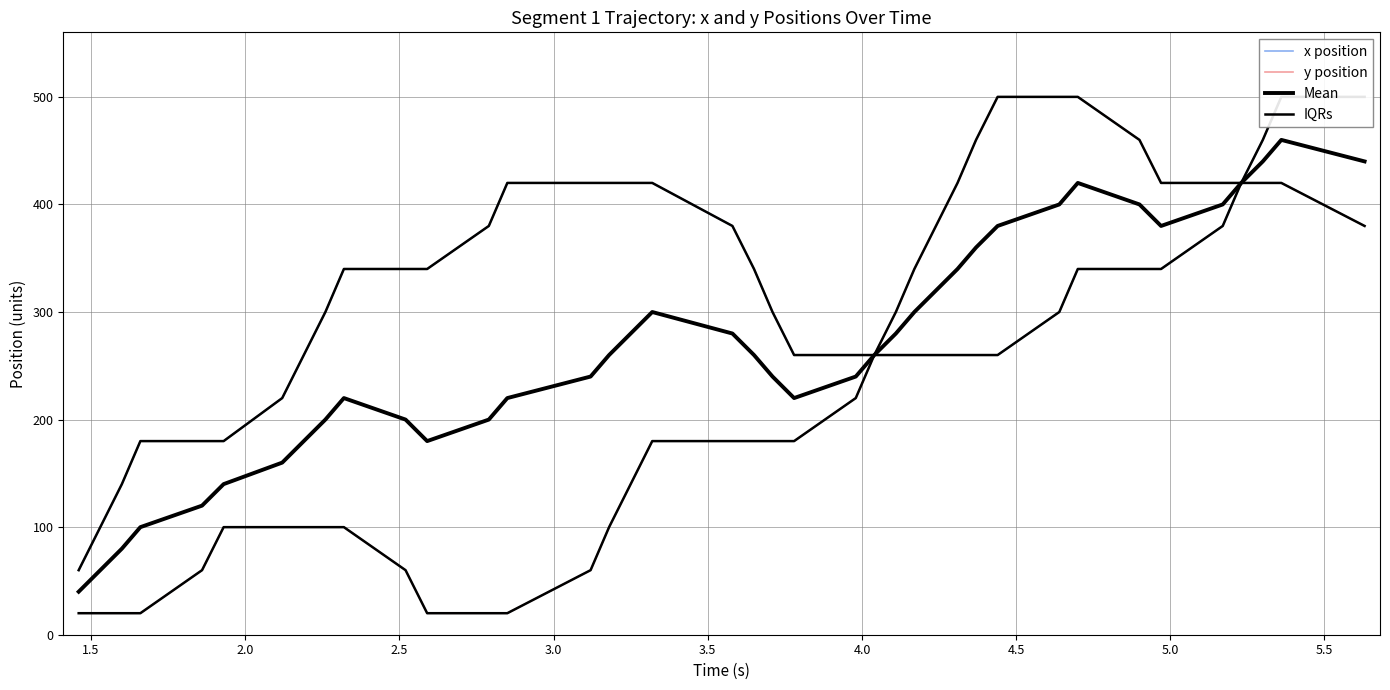

At how many categories does at least one series exceed 384?

17